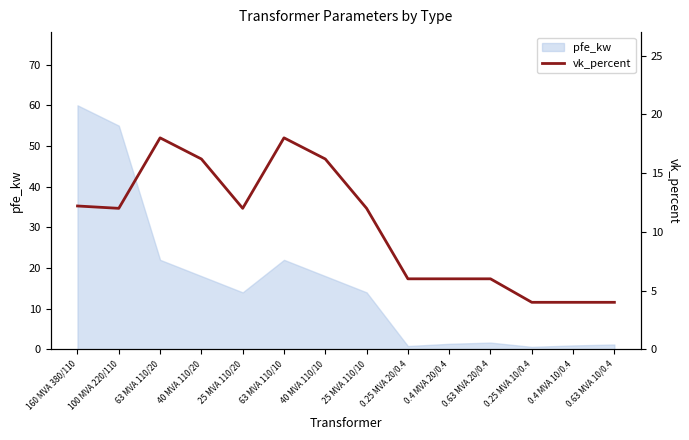

The value of pfe_kw at 25 MVA 110/20 is 4.8. True or false?

False